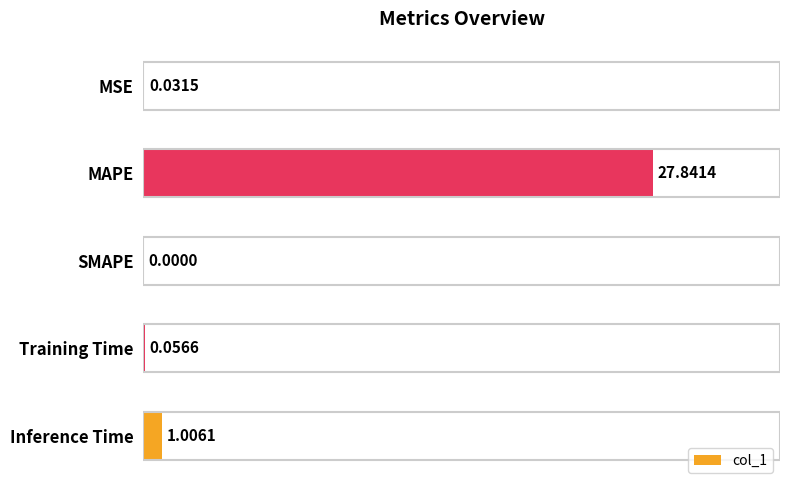

Between MSE and SMAPE, which is larger?

MSE